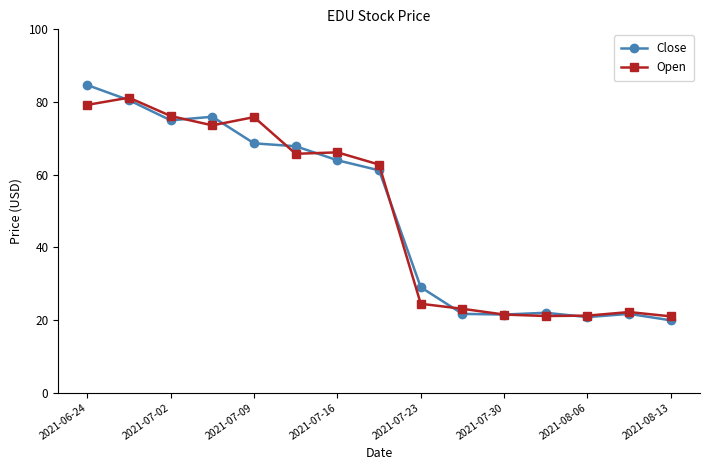

What is the average value of the Open series?

49.0